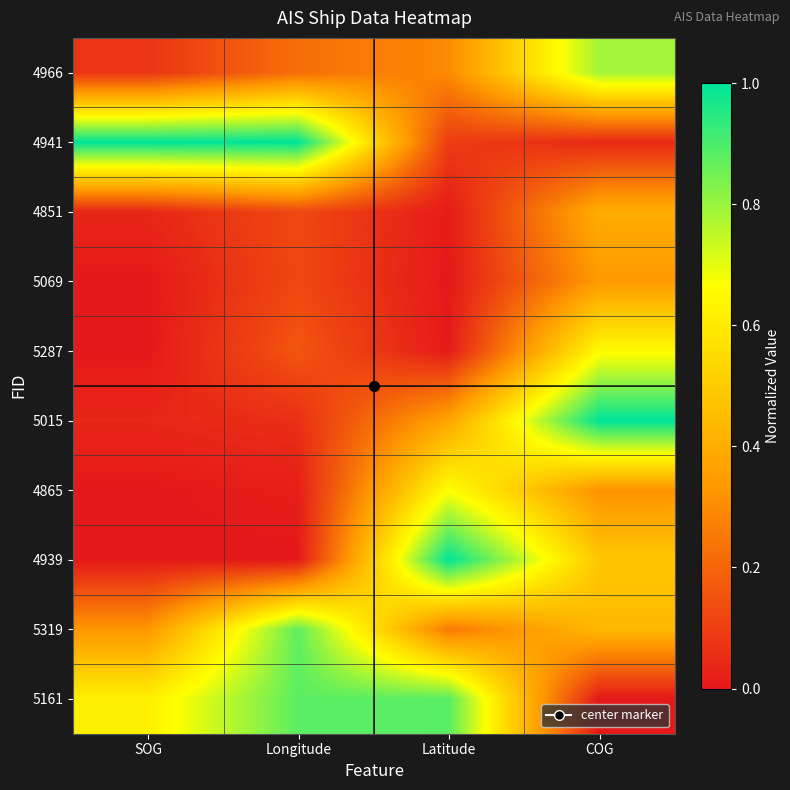

Which series has the largest total across all categories?

5161